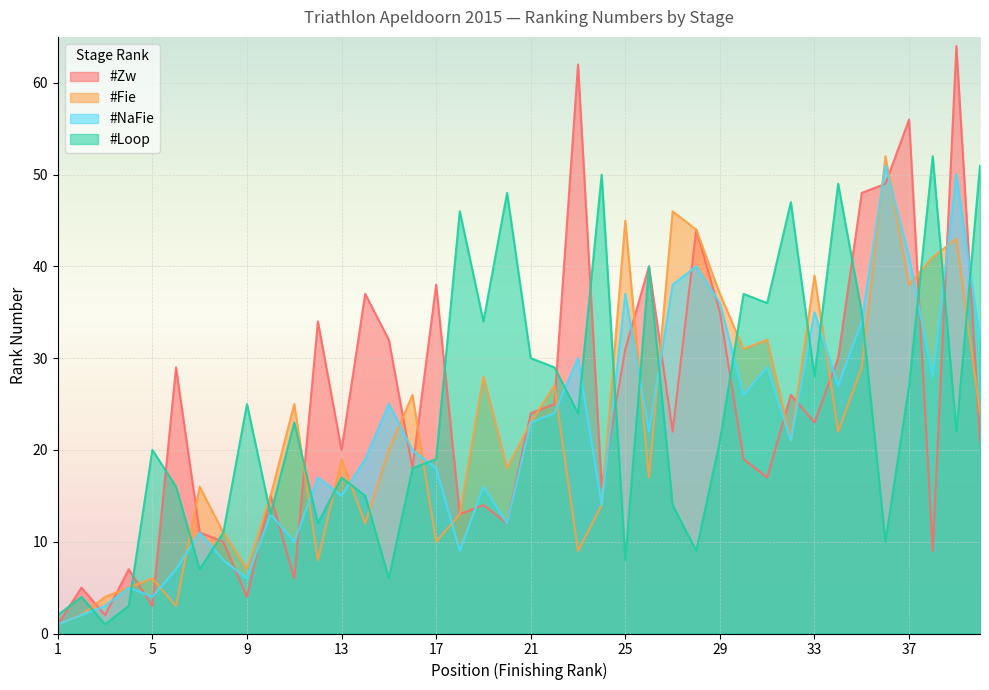

How many lines are shown in the chart?

4